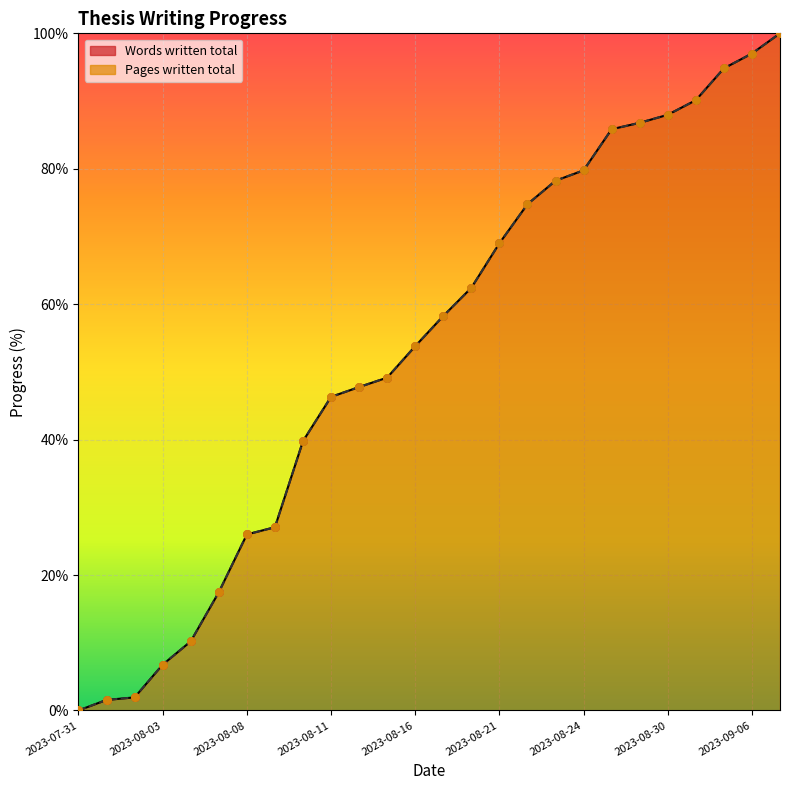

Which series reaches the minimum Y coordinate?

Words written total